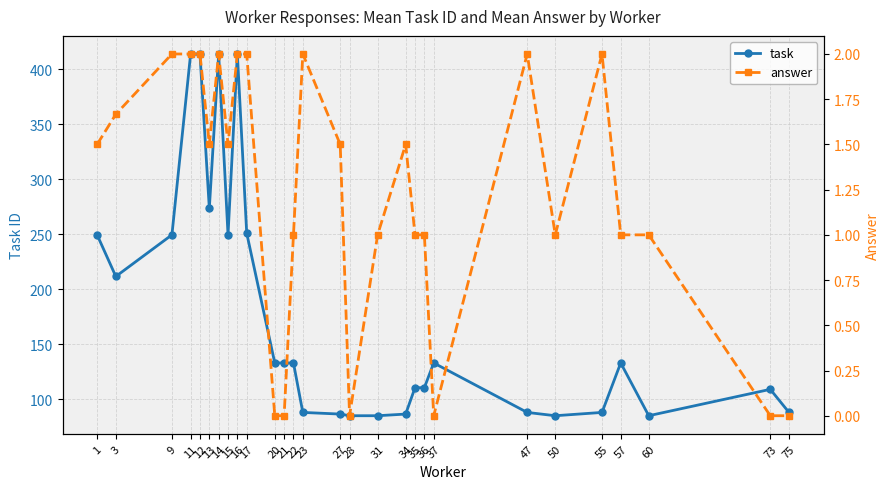

How many values in the answer series are below 1?

6